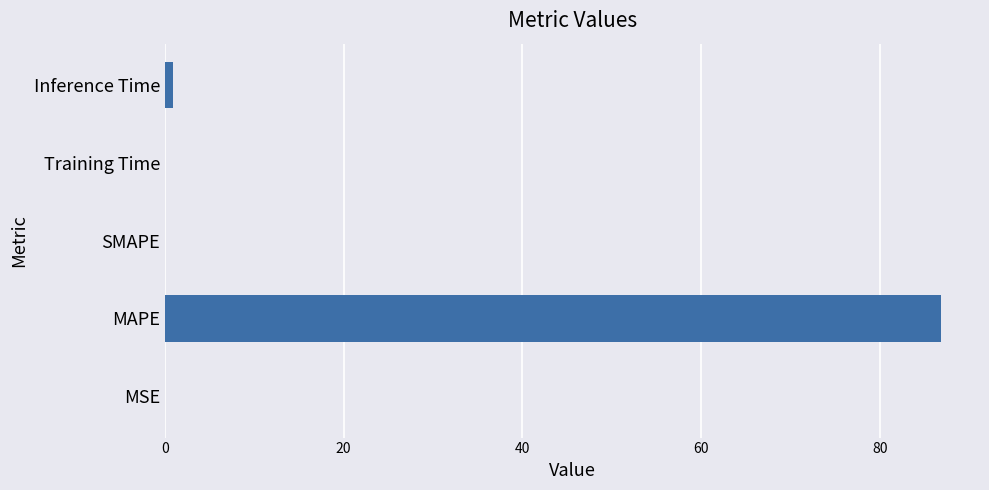

What is the sum of all values?

87.9